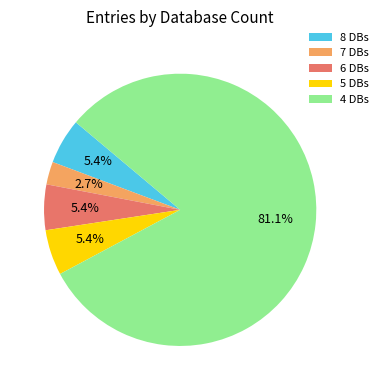

Which has a higher value, 6 DBs or 7 DBs?

6 DBs